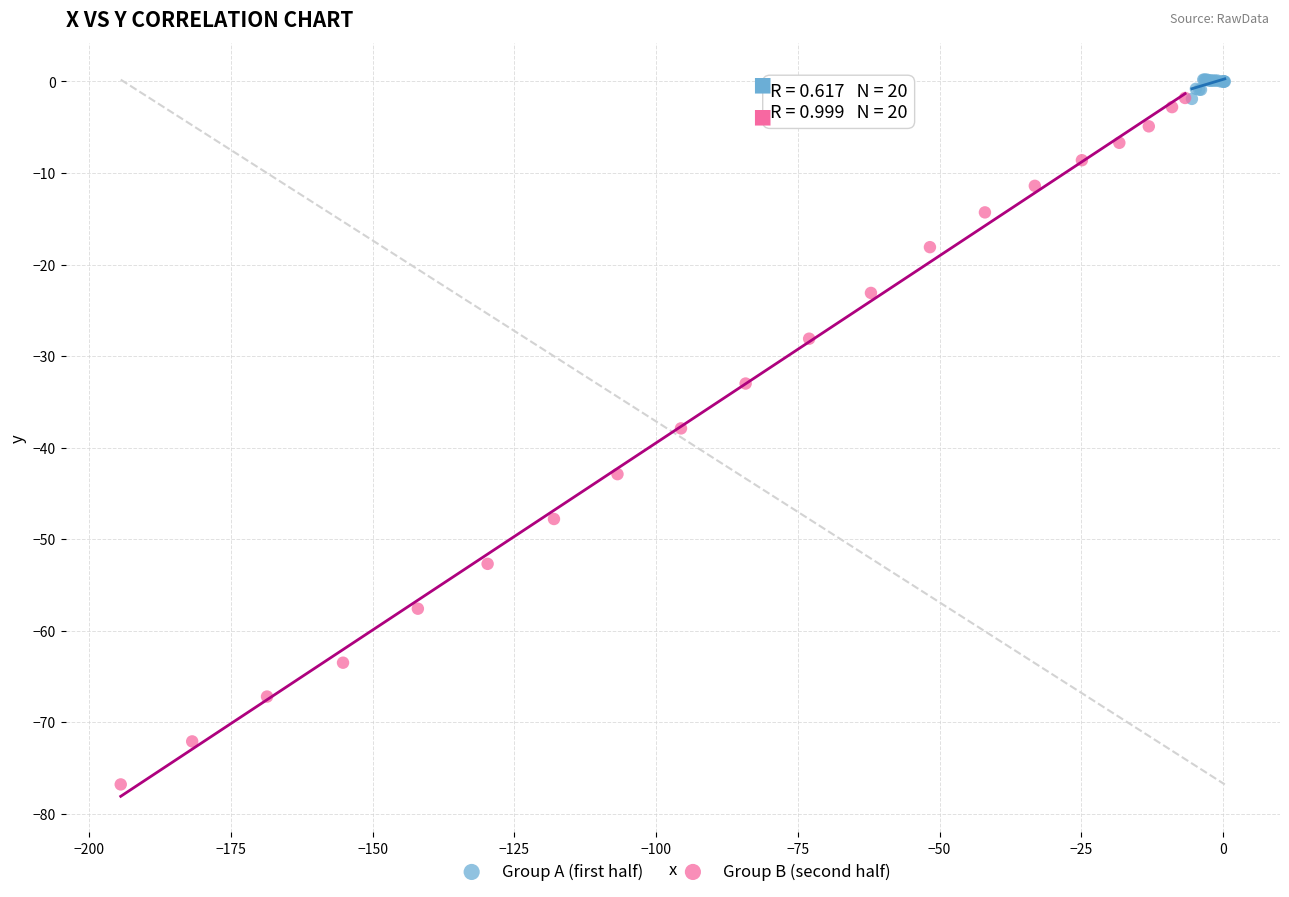

What are all the series names shown in the legend?

Group A (first half), Group B (second half)